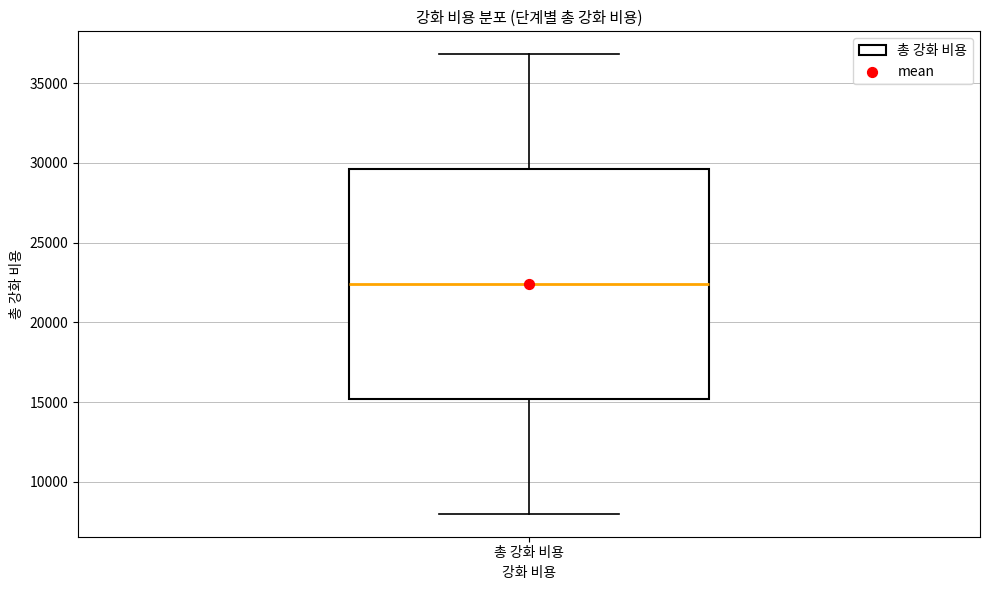

Where does the median line of the box for 총 강화 비용 sit on the y-axis? The values are not printed on the chart, so give them approximately, as read against the axis.

22500